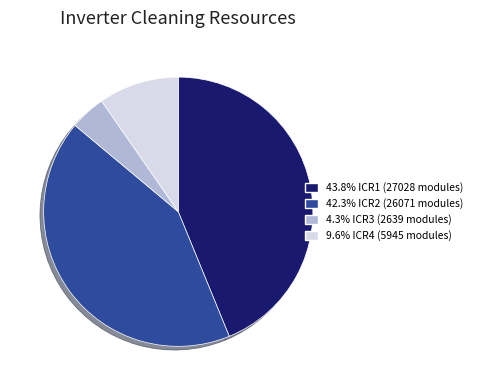

Does any single category account for the majority?

No